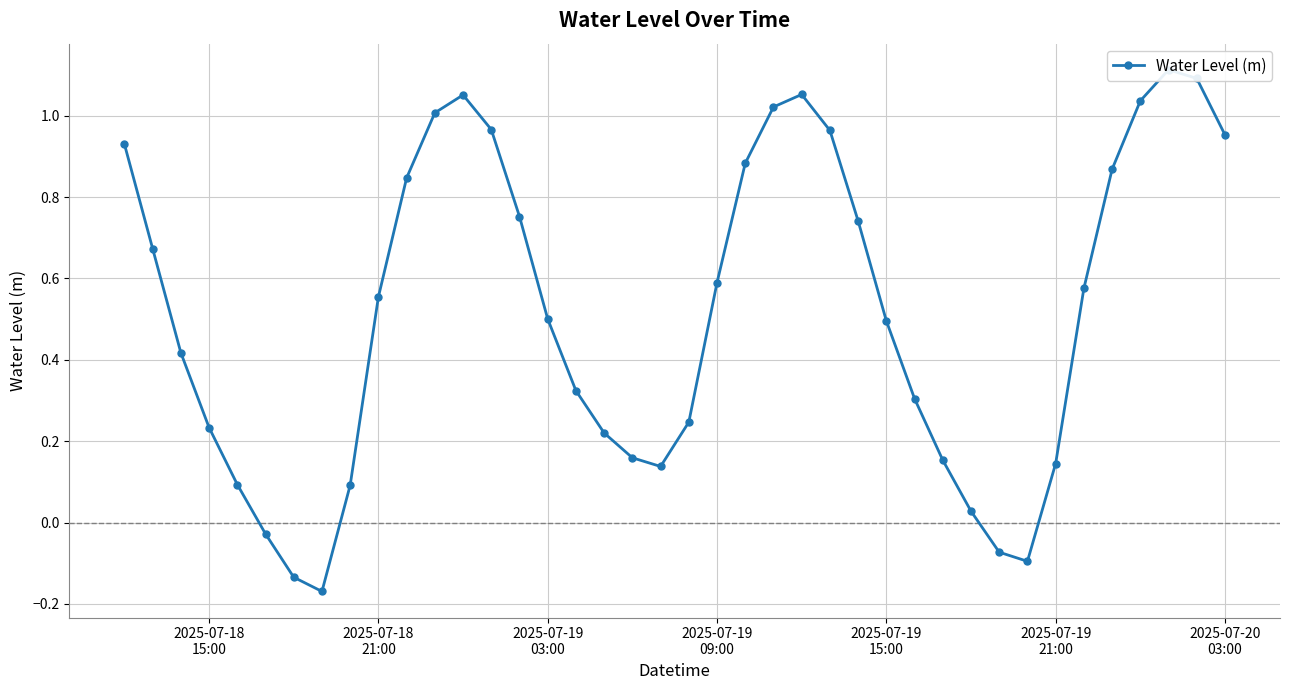

Is it true that the value at 37 is 0.7?

False